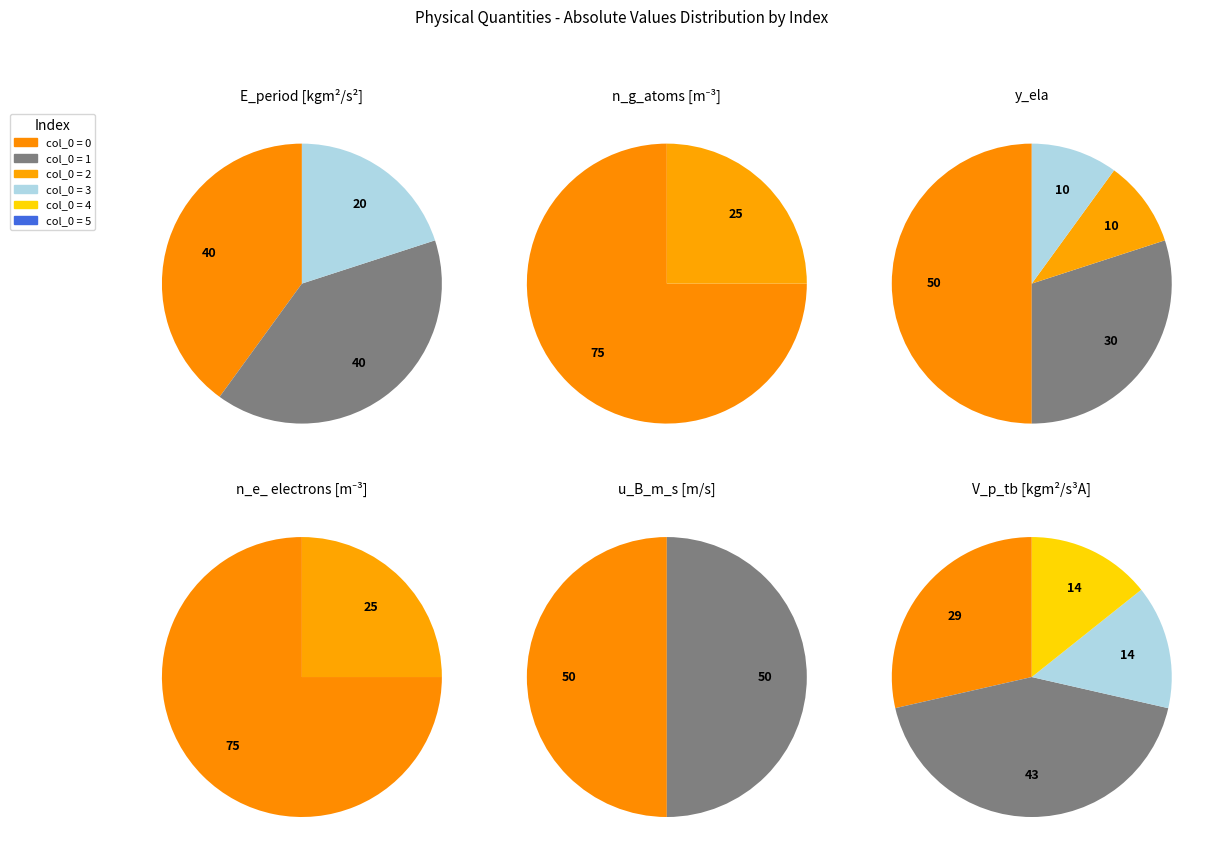

What is the total percentage of 3 and 0?

100.0%